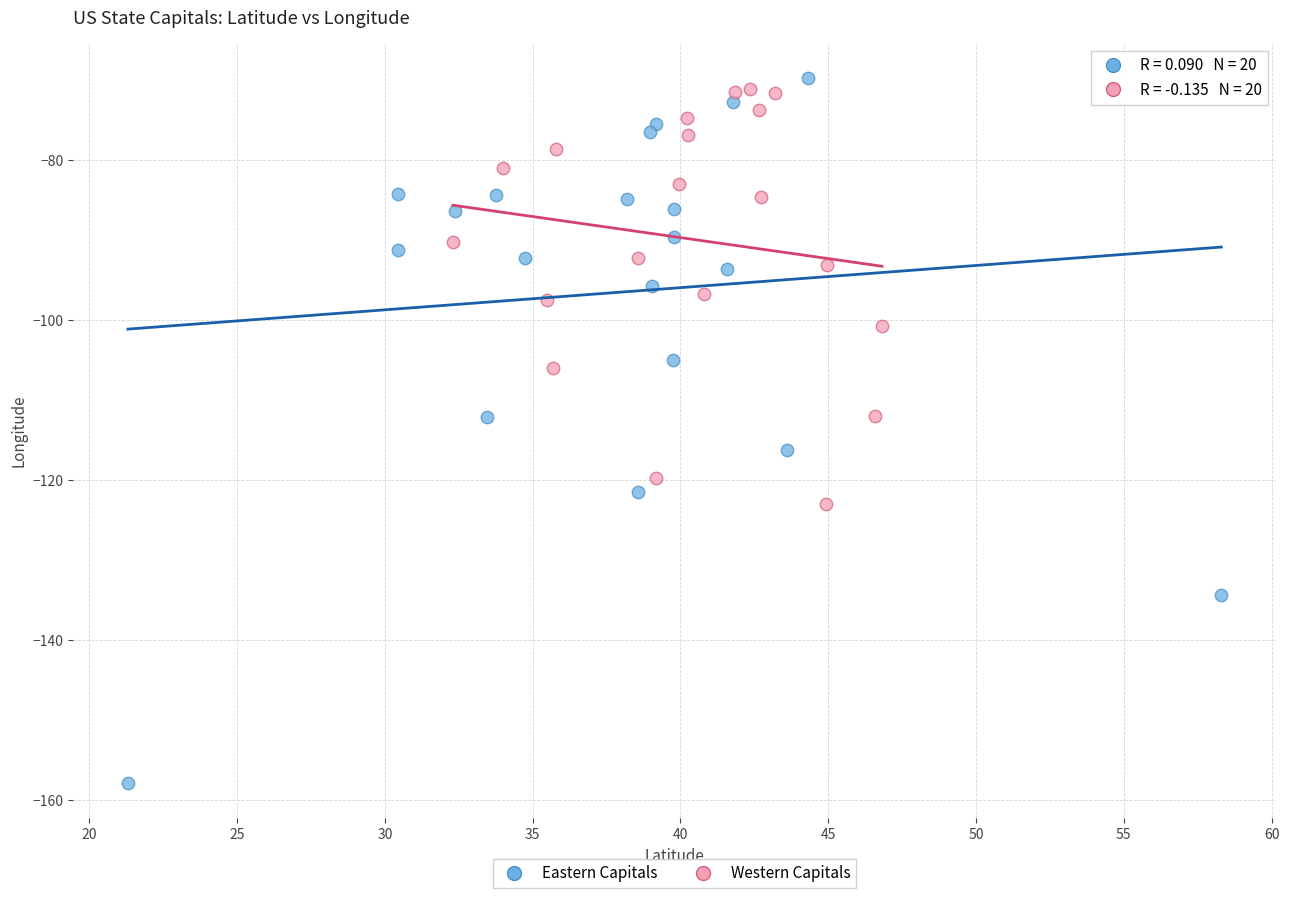

Which series contains the lowest Y value?

Eastern Capitals